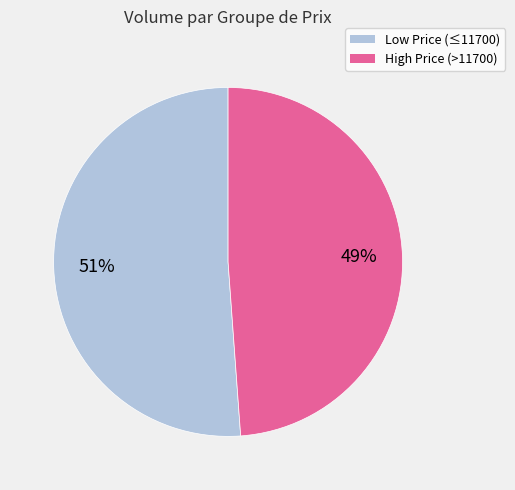

What percentage is the Low Price (≤11700) slice, to the nearest percent?

51%